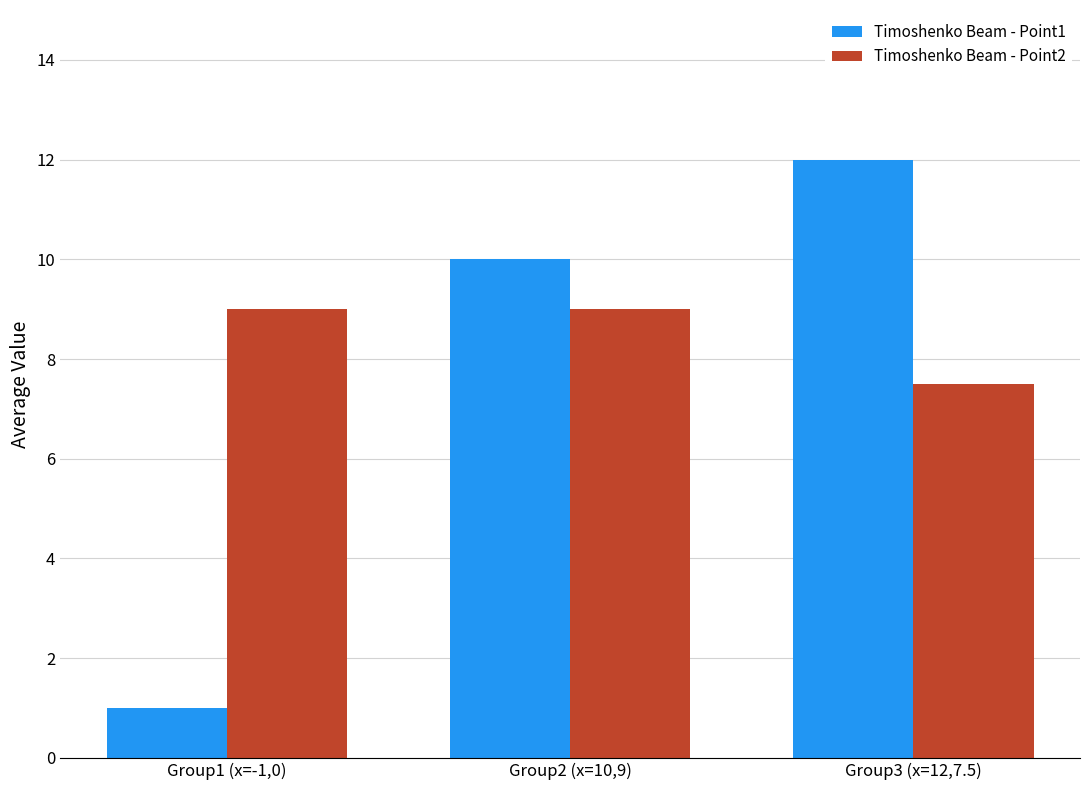

The Timoshenko Beam - Point2 series shows 9.0 at Group2 (x=10,9). True or false?

True